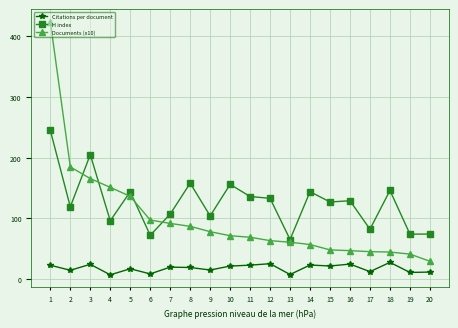

At which category is the sum across all series the highest?

1